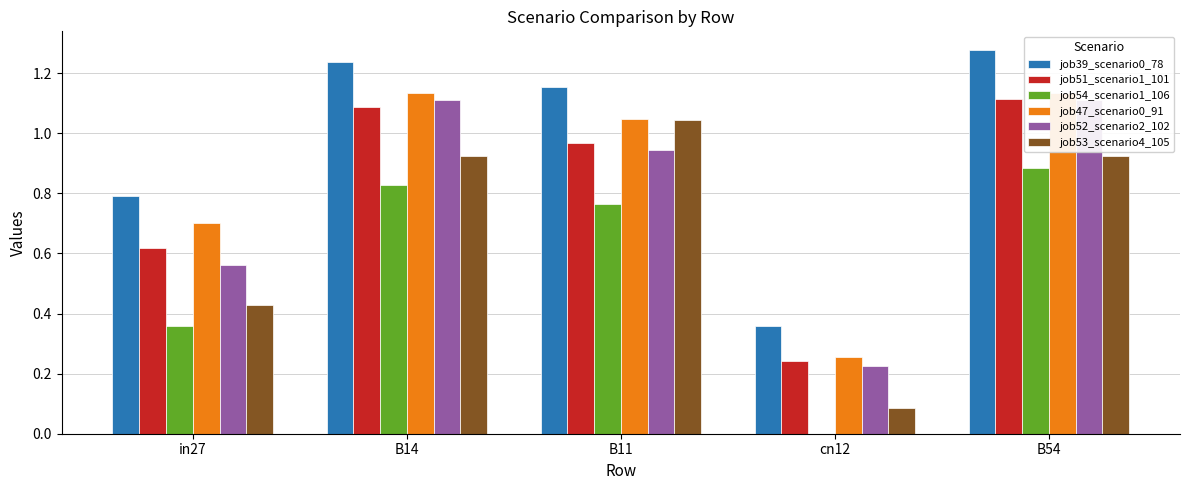

Which label corresponds to the largest value in the chart?

B54